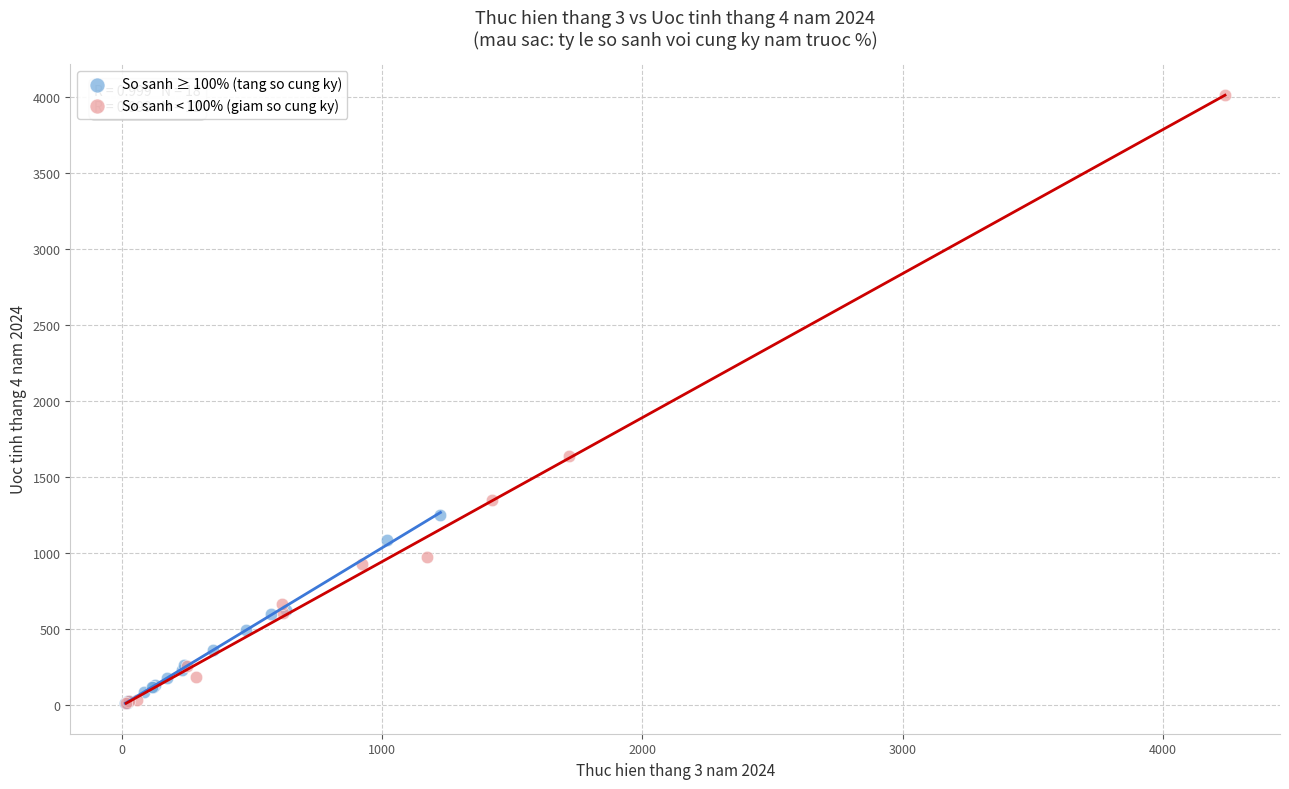

What are all the series names shown in the legend?

So sanh ≥ 100% (tang so cung ky), So sanh < 100% (giam so cung ky)